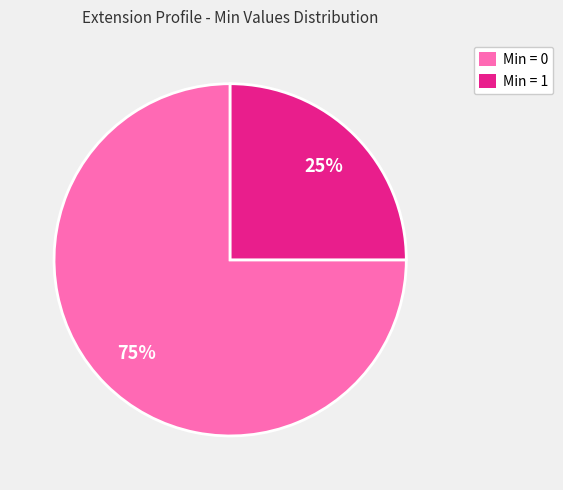

Between Min = 0 and Min = 1, which is larger?

Min = 0